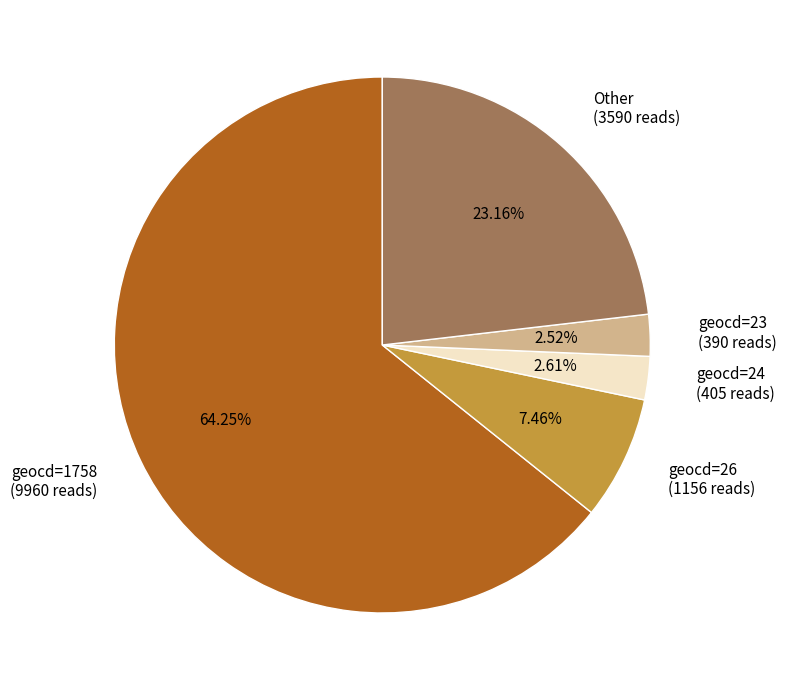

Is there any slice that represents more than half of the pie?

Yes